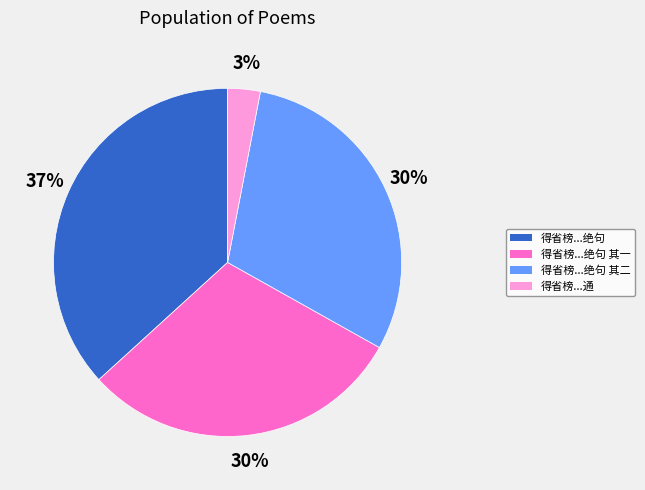

To the nearest percent, what percentage of the pie is 得省榜...通?

3%